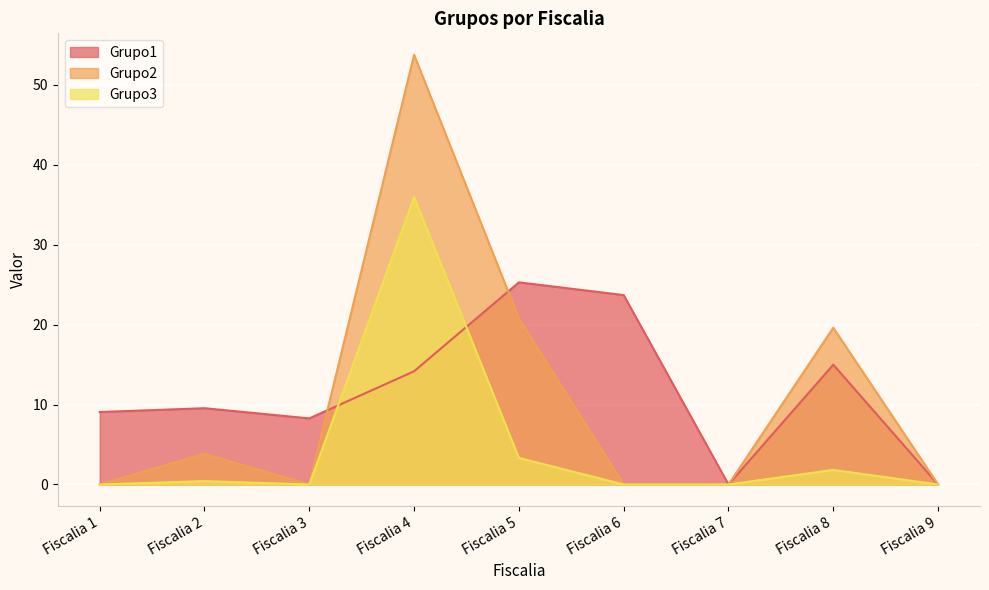

Reading left to right, list all the values displayed in this chart.

Grupo1: Fiscalia 1=9.1	Fiscalia 2=9.5	Fiscalia 3=8.3	Fiscalia 4=14.2	Fiscalia 5=25.3	Fiscalia 6=23.7	Fiscalia 7=0.0	Fiscalia 8=15.0	Fiscalia 9=0.0
Grupo2: Fiscalia 1=0.0	Fiscalia 2=3.8	Fiscalia 3=0.0	Fiscalia 4=53.7	Fiscalia 5=20.8	Fiscalia 6=0.0	Fiscalia 7=0.0	Fiscalia 8=19.6	Fiscalia 9=0.0
Grupo3: Fiscalia 1=0.0	Fiscalia 2=0.4	Fiscalia 3=0.0	Fiscalia 4=35.9	Fiscalia 5=3.3	Fiscalia 6=0.0	Fiscalia 7=0.0	Fiscalia 8=1.8	Fiscalia 9=0.0